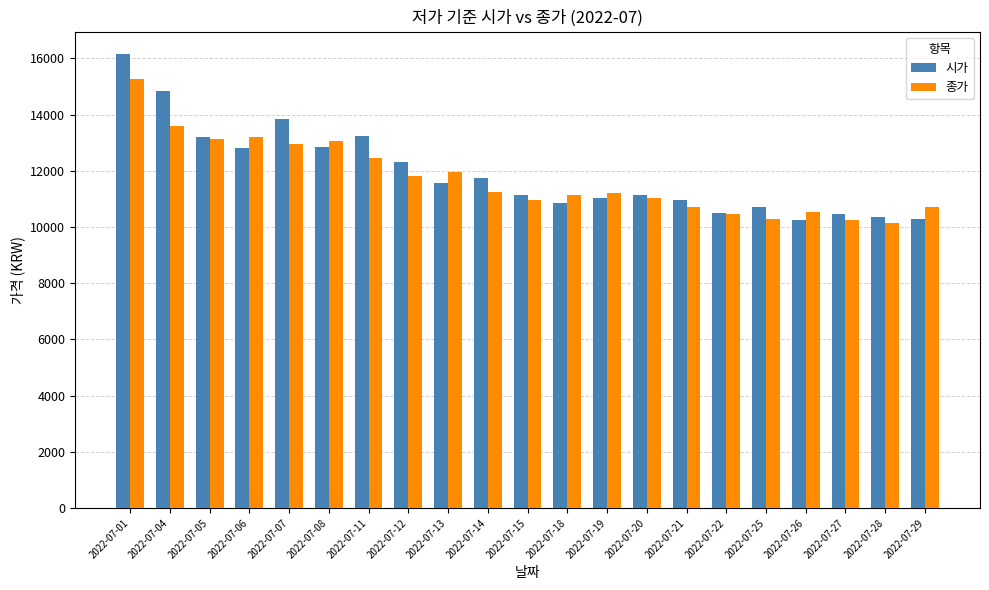

What is the difference between the maximum and minimum values in the 종가 series?

5100